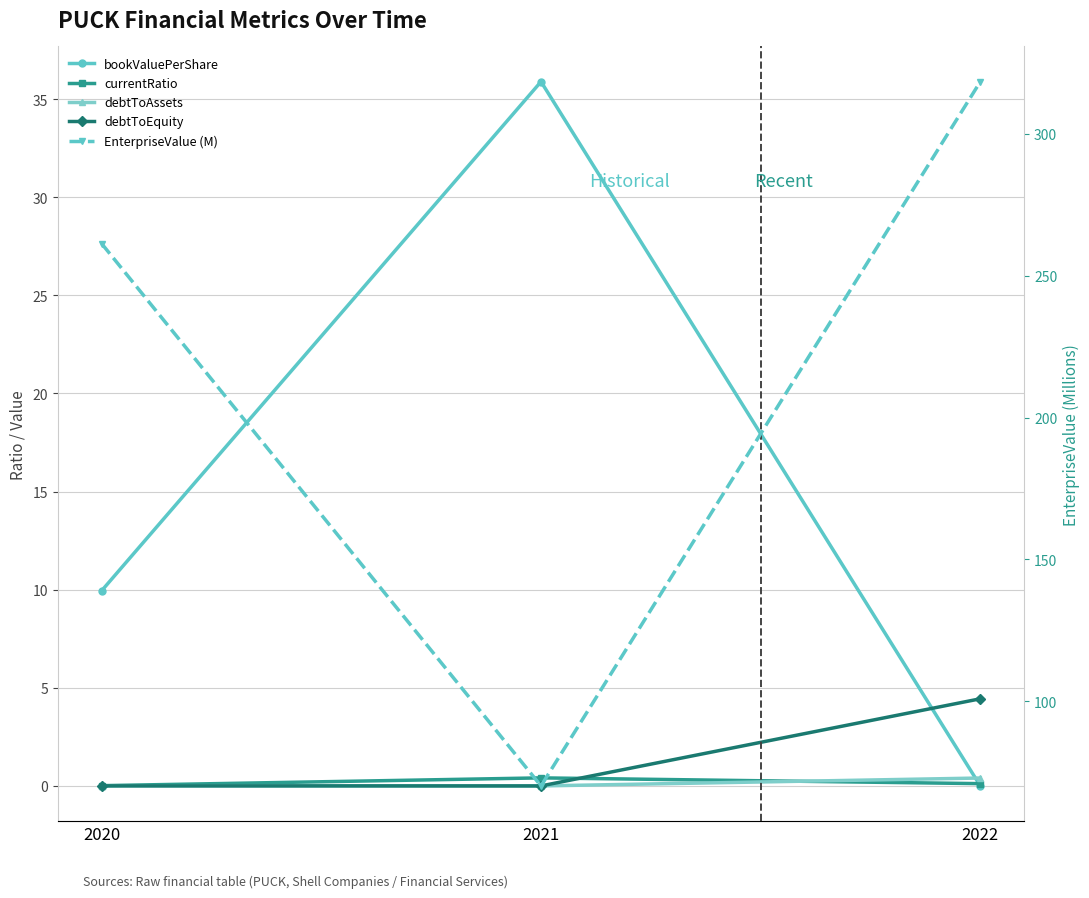

What is the difference between the second highest and minimum values in the bookValuePerShare series?

10.0